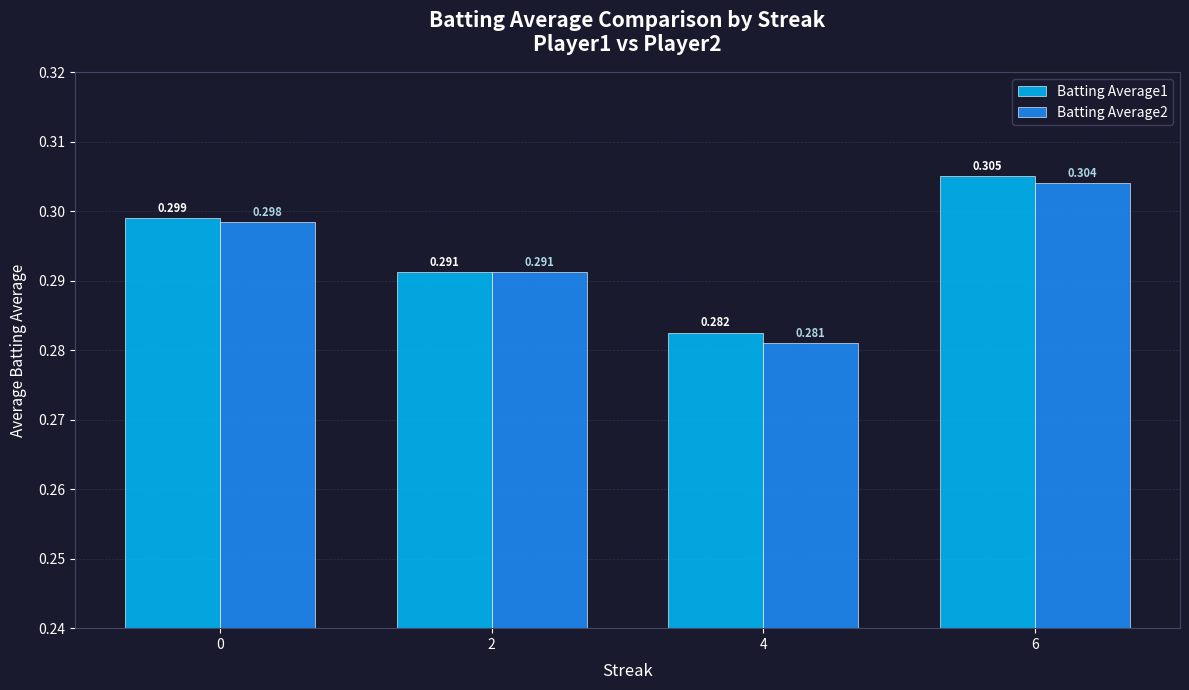

Are the bars grouped side by side (vs. stacked)?

Yes